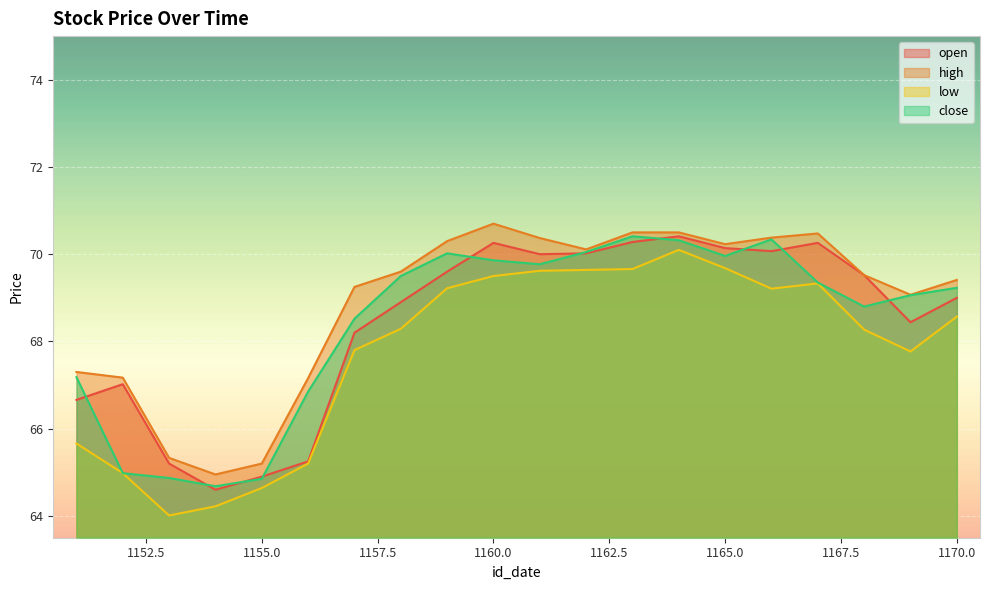

What is the average value of the high series?

68.9